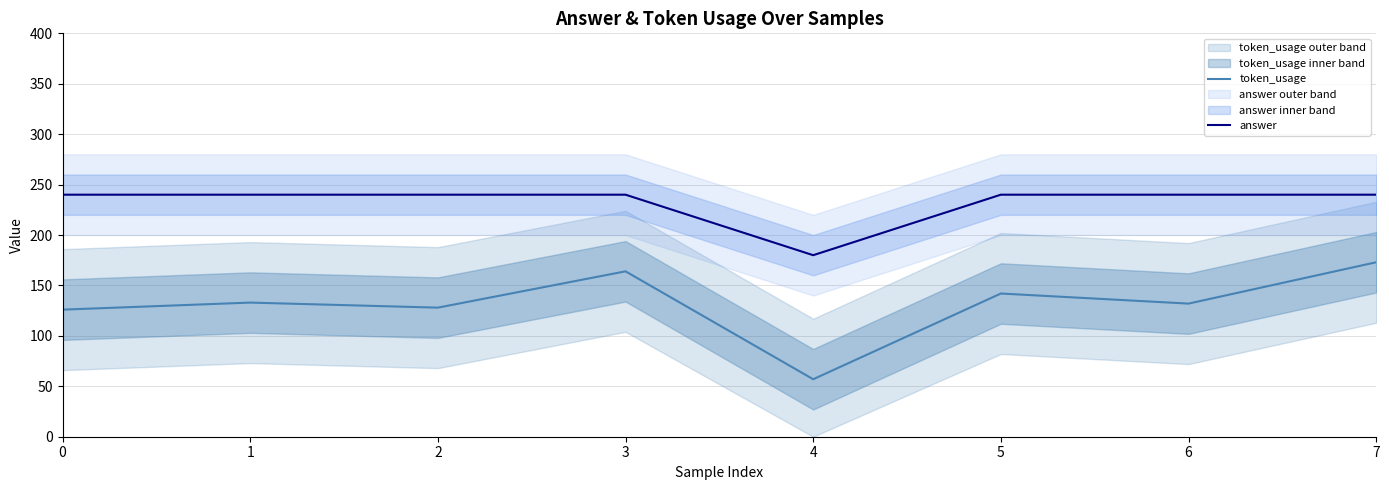

Between 1 and 4, which is larger?

1